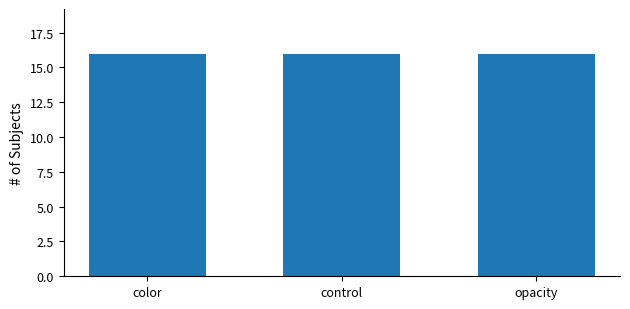

Are the bars grouped side by side (vs. stacked)?

No